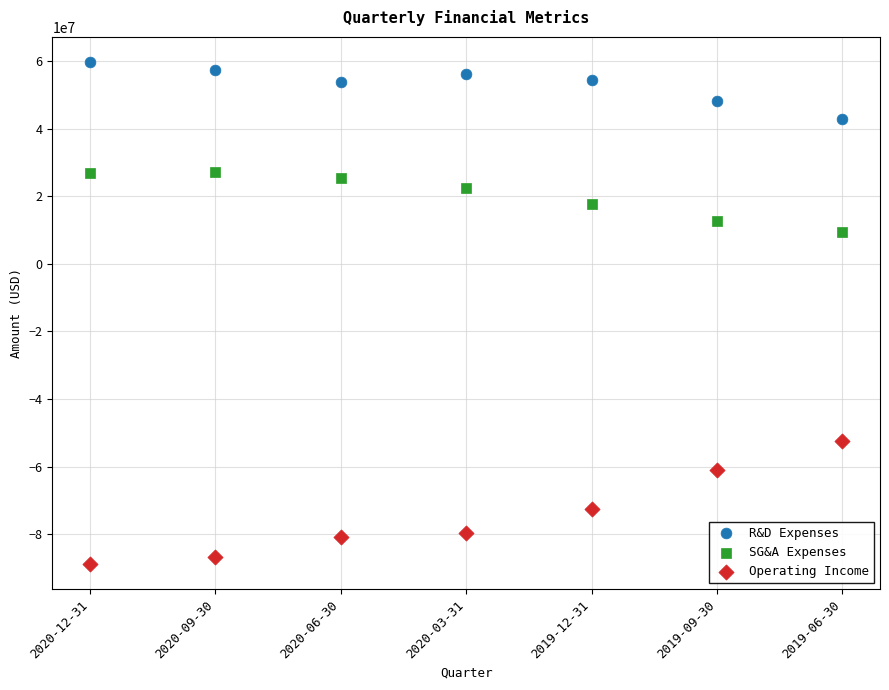

Which series contains the highest Y value?

R&D Expenses